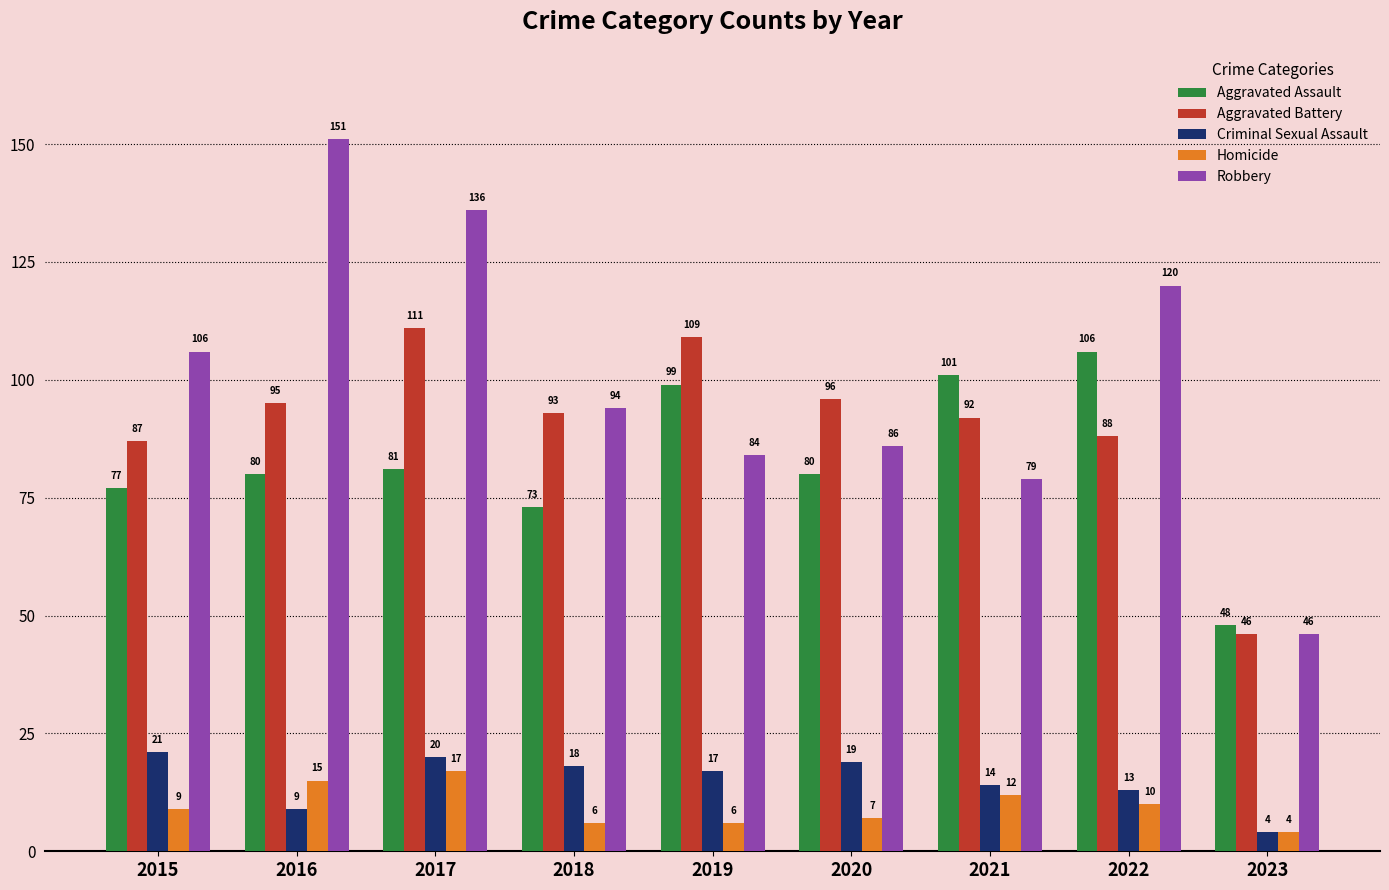

Which label corresponds to the smallest value in the chart?

2023